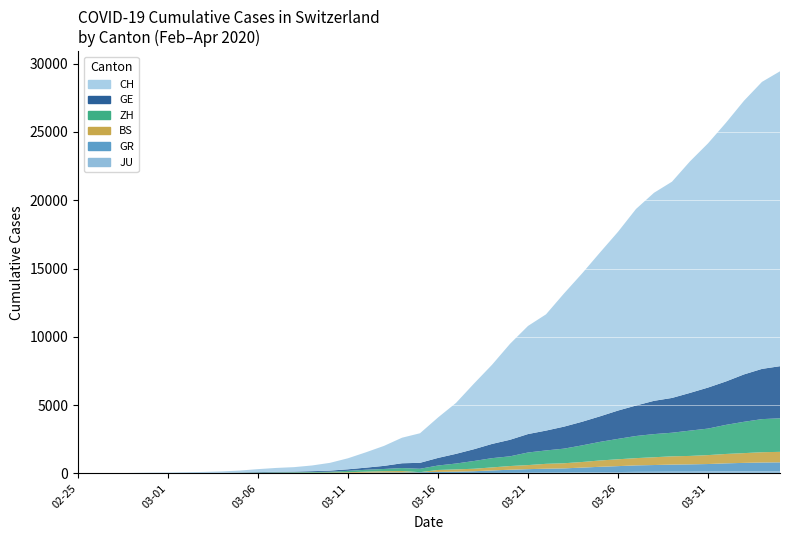

Reading right to left, what are all the values shown in this chart?

CH: 2020-04-04=21587	2020-04-03=21011	2020-04-02=20034	2020-04-01=18940	2020-03-31=17876	2020-03-30=16951	2020-03-29=15831	2020-03-28=15229	2020-03-27=14388	2020-03-26=13085	2020-03-25=11994	2020-03-24=10853	2020-03-23=9749	2020-03-22=8509	2020-03-21=7915	2020-03-20=7022	2020-03-19=5794	2020-03-18=4807	2020-03-17=3727	2020-03-16=2959	2020-03-15=2165	2020-03-14=1870	2020-03-13=1463	2020-03-12=1125	2020-03-11=807	2020-03-10=570	2020-03-09=419	2020-03-08=327	2020-03-07=280	2020-03-06=219	2020-03-05=142	2020-03-04=97	2020-03-03=69	2020-03-02=50	2020-03-01=36	2020-02-29=30	2020-02-28=20	2020-02-27=8	2020-02-26=4	2020-02-25=0
GE: 2020-04-04=3816	2020-04-03=3678	2020-04-02=3469	2020-04-01=3180	2020-03-31=3003	2020-03-30=2761	2020-03-29=2547	2020-03-28=2436	2020-03-27=2231	2020-03-26=2073	2020-03-25=1870	2020-03-24=1729	2020-03-23=1611	2020-03-22=1453	2020-03-21=1350	2020-03-20=1212	2020-03-19=1041	2020-03-18=863	2020-03-17=710	2020-03-16=556	2020-03-15=435	2020-03-14=351	2020-03-13=227	2020-03-12=155	2020-03-11=114	2020-03-10=80	2020-03-09=60	2020-03-08=45	2020-03-07=43	2020-03-06=30	2020-03-05=20	2020-03-04=16	2020-03-03=14	2020-03-02=11	2020-03-01=10	2020-02-29=9	2020-02-28=5	2020-02-27=1	2020-02-26=1	2020-02-25=0
ZH: 2020-04-04=2455	2020-04-03=2422	2020-04-02=2294	2020-04-01=2130	2020-03-31=1941	2020-03-30=1853	2020-03-29=1727	2020-03-28=1695	2020-03-27=1621	2020-03-26=1494	2020-03-25=1362	2020-03-24=1216	2020-03-23=1070	2020-03-22=981	2020-03-21=922	2020-03-20=711	2020-03-19=679	2020-03-18=568	2020-03-17=429	2020-03-16=326	2020-03-15=250	2020-03-14=218	2020-03-13=163	2020-03-12=140	2020-03-11=101	2020-03-10=62	2020-03-09=49	2020-03-08=40	2020-03-07=34	2020-03-06=29	2020-03-05=23	2020-03-04=15	2020-03-03=13	2020-03-02=10	2020-03-01=7	2020-02-29=6	2020-02-28=2	2020-02-27=2	2020-02-26=0	2020-02-25=0
BS: 2020-04-04=767	2020-04-03=754	2020-04-02=714	2020-04-01=687	2020-03-31=653	2020-03-30=617	2020-03-29=605	2020-03-28=569	2020-03-27=530	2020-03-26=501	2020-03-25=462	2020-03-24=410	2020-03-23=374	2020-03-22=356	2020-03-21=297	2020-03-20=270	2020-03-19=220	2020-03-18=181	2020-03-17=164	2020-03-16=143	2020-03-15=0	2020-03-14=100	2020-03-13=92	2020-03-12=73	2020-03-11=49	2020-03-10=33	2020-03-09=28	2020-03-08=24	2020-03-07=21	2020-03-06=15	2020-03-05=8	2020-03-04=3	2020-03-03=3	2020-03-02=1	2020-03-01=1	2020-02-29=1	2020-02-28=1	2020-02-27=1	2020-02-26=0	2020-02-25=0
GR: 2020-04-04=657	2020-04-03=649	2020-04-02=622	2020-04-01=592	2020-03-31=547	2020-03-30=535	2020-03-29=519	2020-03-28=495	2020-03-27=474	2020-03-26=433	2020-03-25=393	2020-03-24=343	2020-03-23=300	2020-03-22=284	2020-03-21=258	2020-03-20=226	2020-03-19=182	2020-03-18=128	2020-03-17=101	2020-03-16=84	2020-03-15=71	2020-03-14=56	2020-03-13=53	2020-03-12=43	2020-03-11=31	2020-03-10=22	2020-03-09=18	2020-03-08=18	2020-03-07=17	2020-03-06=16	2020-03-05=14	2020-03-04=12	2020-03-03=9	2020-03-02=9	2020-03-01=6	2020-02-29=6	2020-02-28=6	2020-02-27=2	2020-02-26=2	2020-02-25=0
JU: 2020-04-04=154	2020-04-03=149	2020-04-02=149	2020-04-01=145	2020-03-31=140	2020-03-30=128	2020-03-29=127	2020-03-28=119	2020-03-27=114	2020-03-26=100	2020-03-25=92	2020-03-24=82	2020-03-23=69	2020-03-22=61	2020-03-21=54	2020-03-20=44	2020-03-19=36	2020-03-18=32	2020-03-17=29	2020-03-16=25	2020-03-15=19	2020-03-14=18	2020-03-13=17	2020-03-12=12	2020-03-11=7	2020-03-10=7	2020-03-09=7	2020-03-08=5	2020-03-07=5	2020-03-06=4	2020-03-05=4	2020-03-04=2	2020-03-03=2	2020-03-02=1	2020-03-01=1	2020-02-29=1	2020-02-28=1	2020-02-27=1	2020-02-26=0	2020-02-25=0